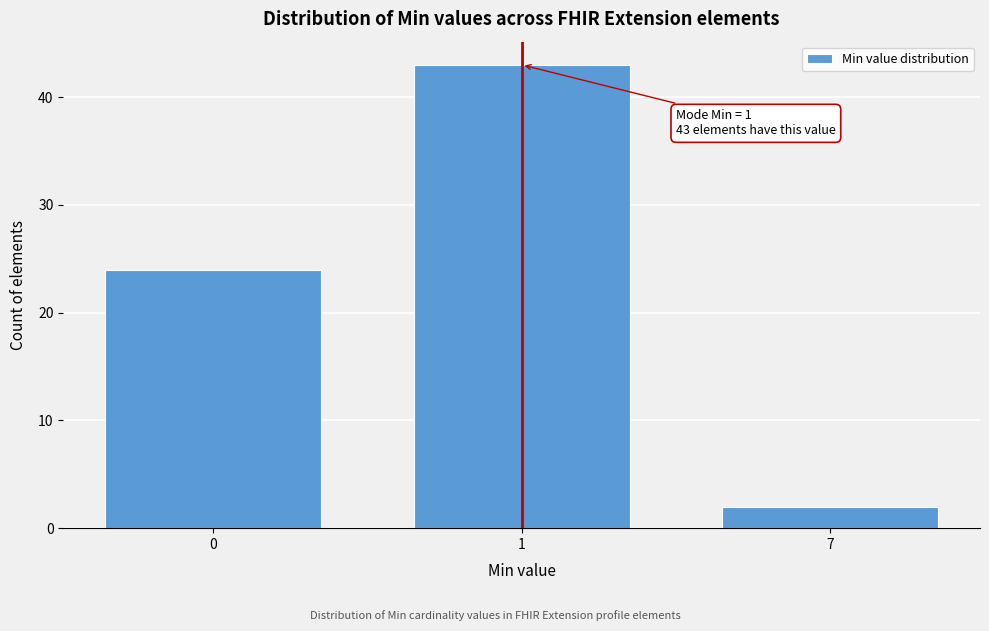

Reading left to right, extract all data points from this chart.

0=24	1=43	7=2